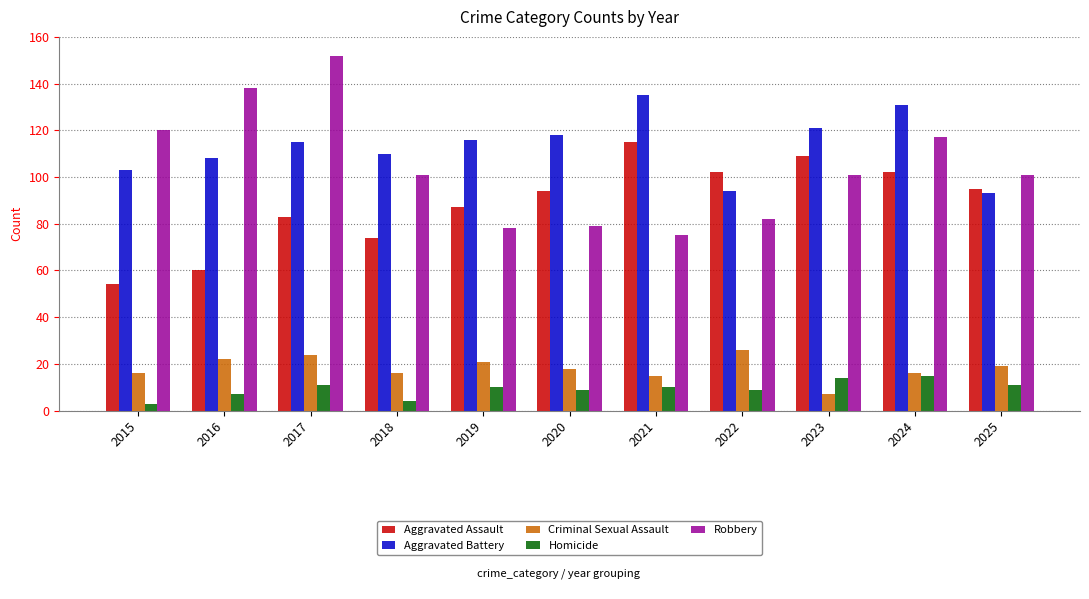

How many values in the Aggravated Assault series are below 94?

5